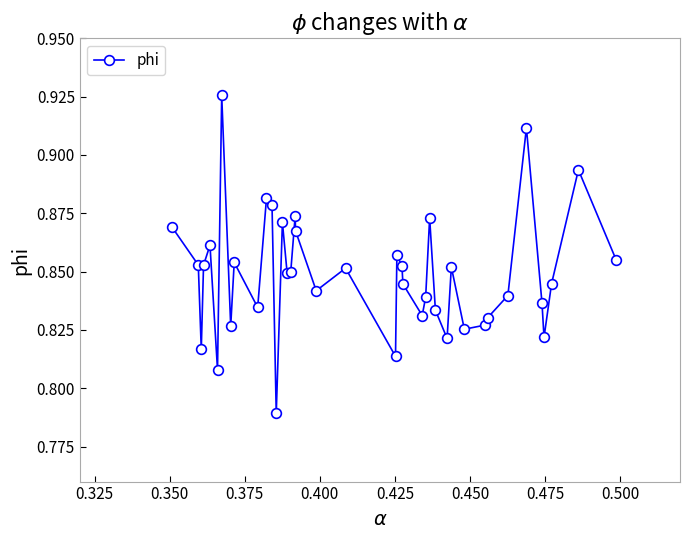

What is the sum of all values?

34.0